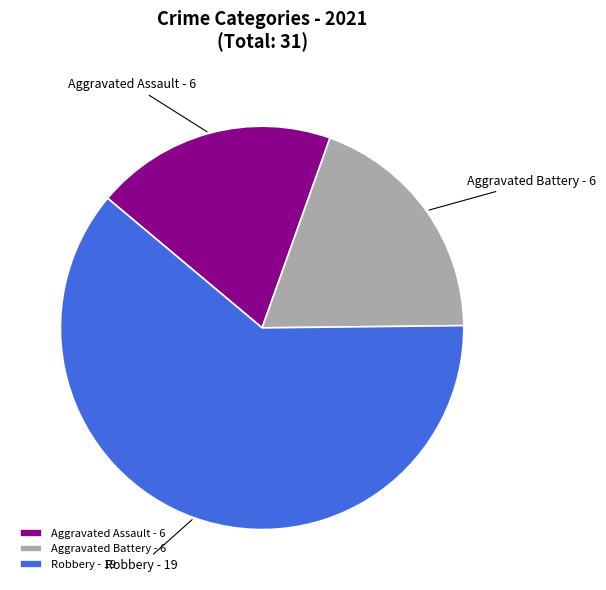

Does Robbery account for over 50% of the chart?

Yes